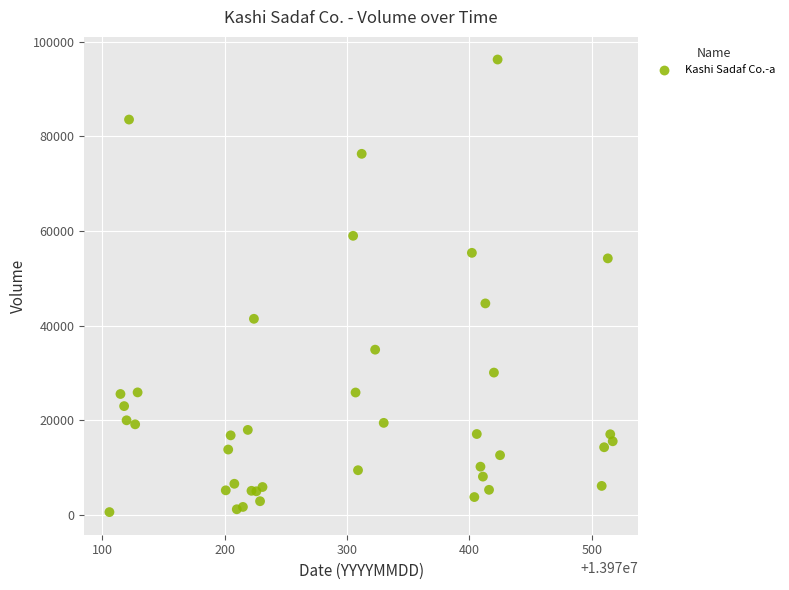

What Y value in the scatter plot is closest to 48425?

44703